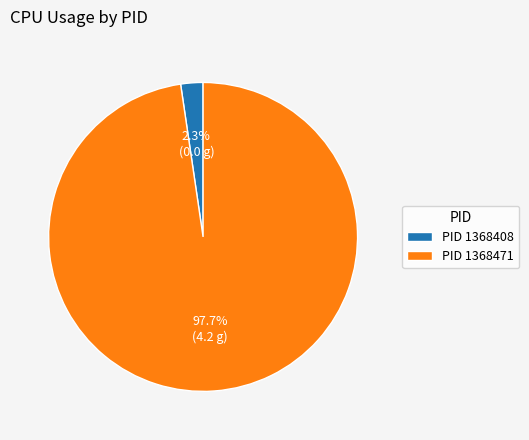

Which slice is the smallest?

PID 1368408